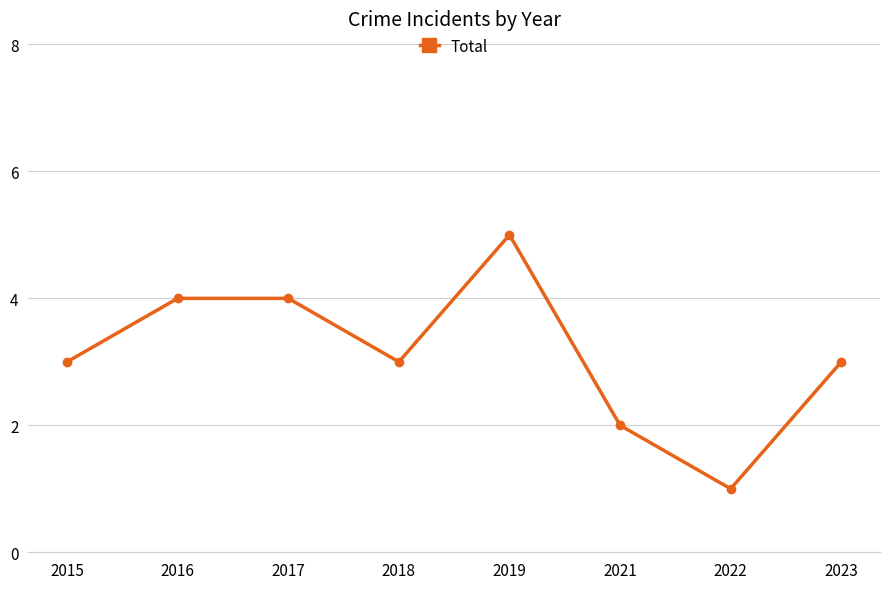

What is the value of the 6th point from the left?

2